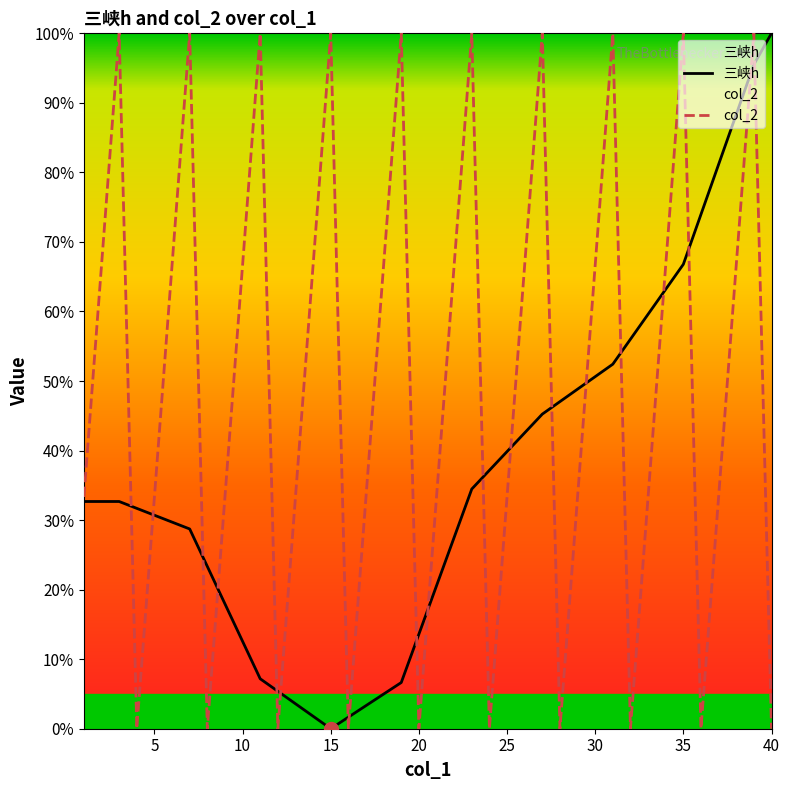

List the series in order of their overall mean, highest first.

col_2, 三峡h